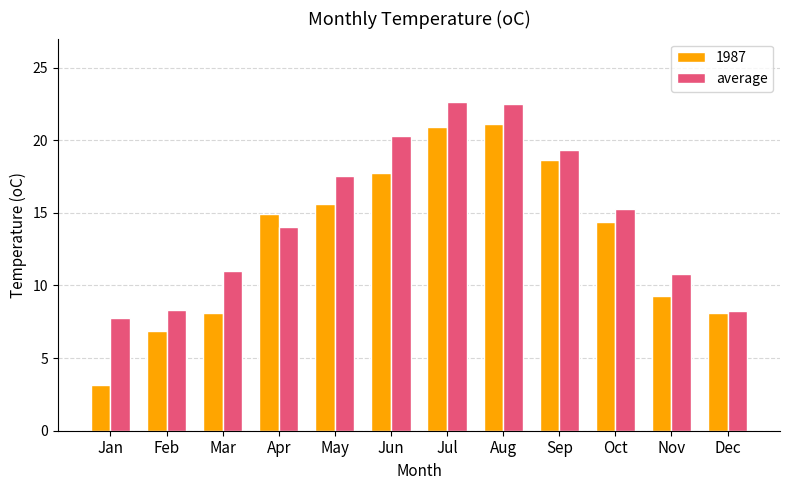

What is the difference between the highest and lowest values at Nov?

1.5